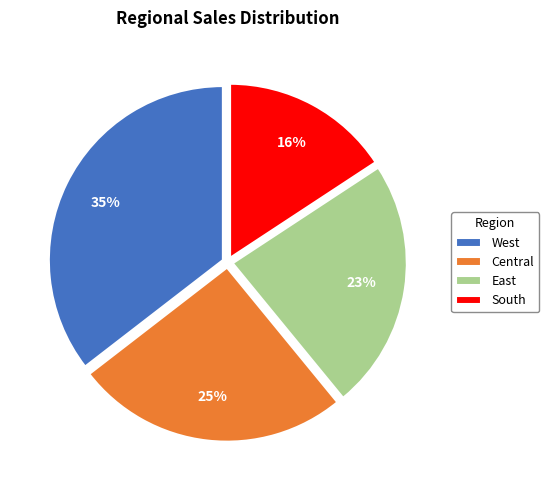

How many segments does this pie chart have?

4